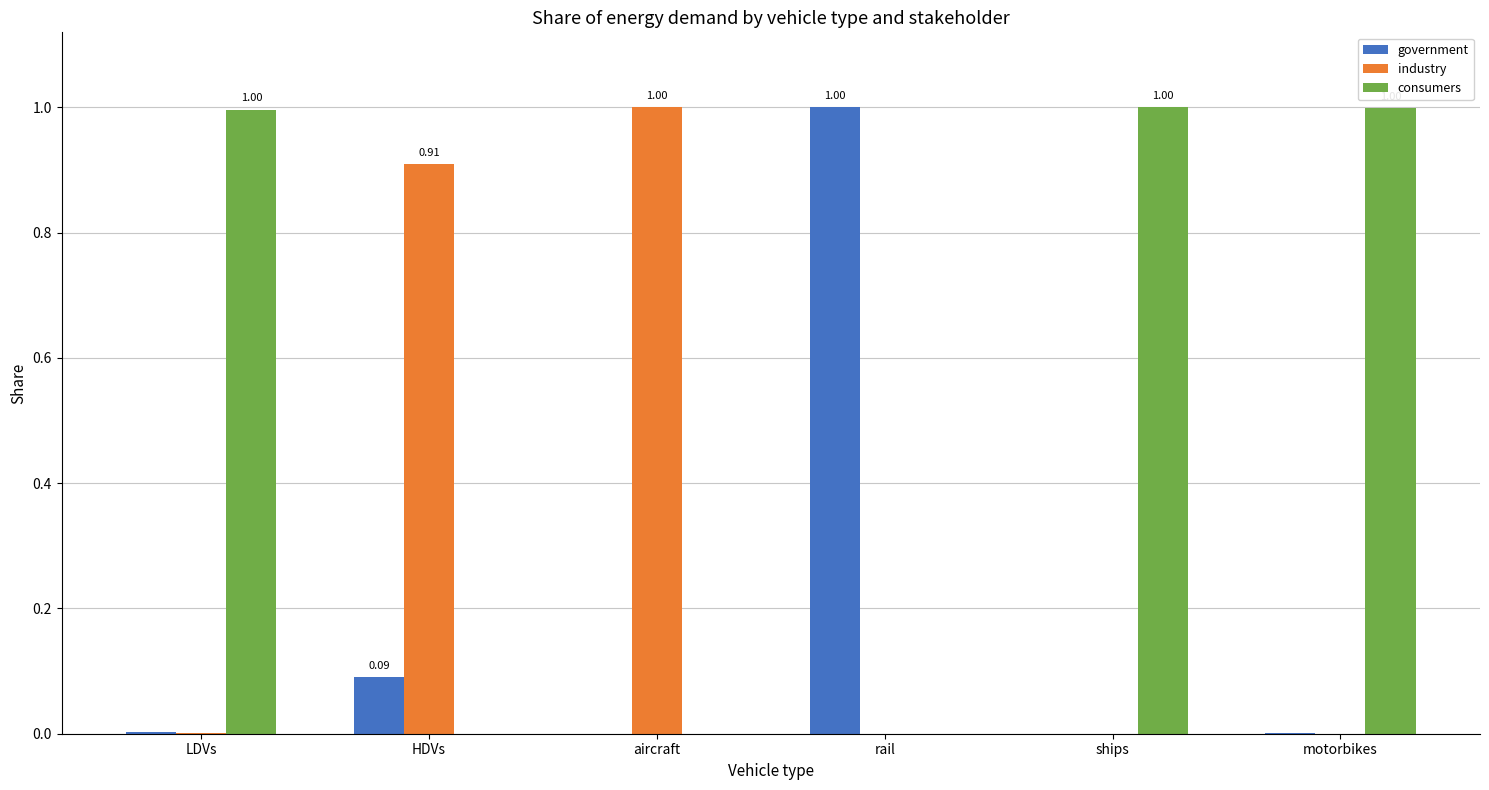

The value of industry at rail is -0.5. True or false?

False